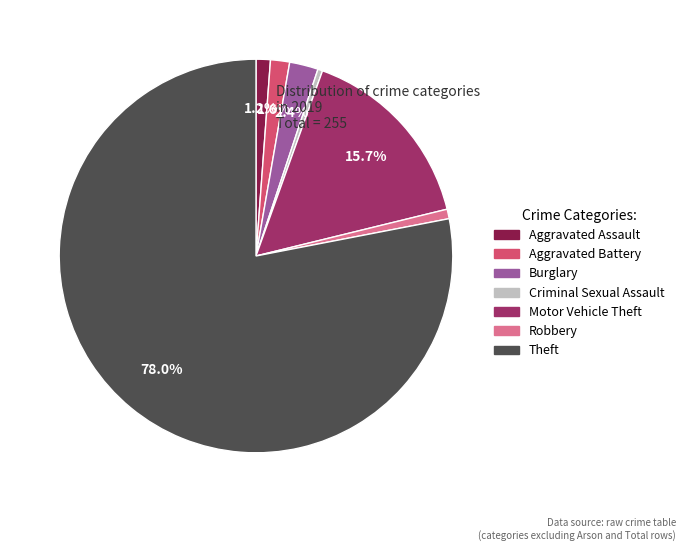

The Aggravated Assault slice represents 1% of the pie. True or false?

True